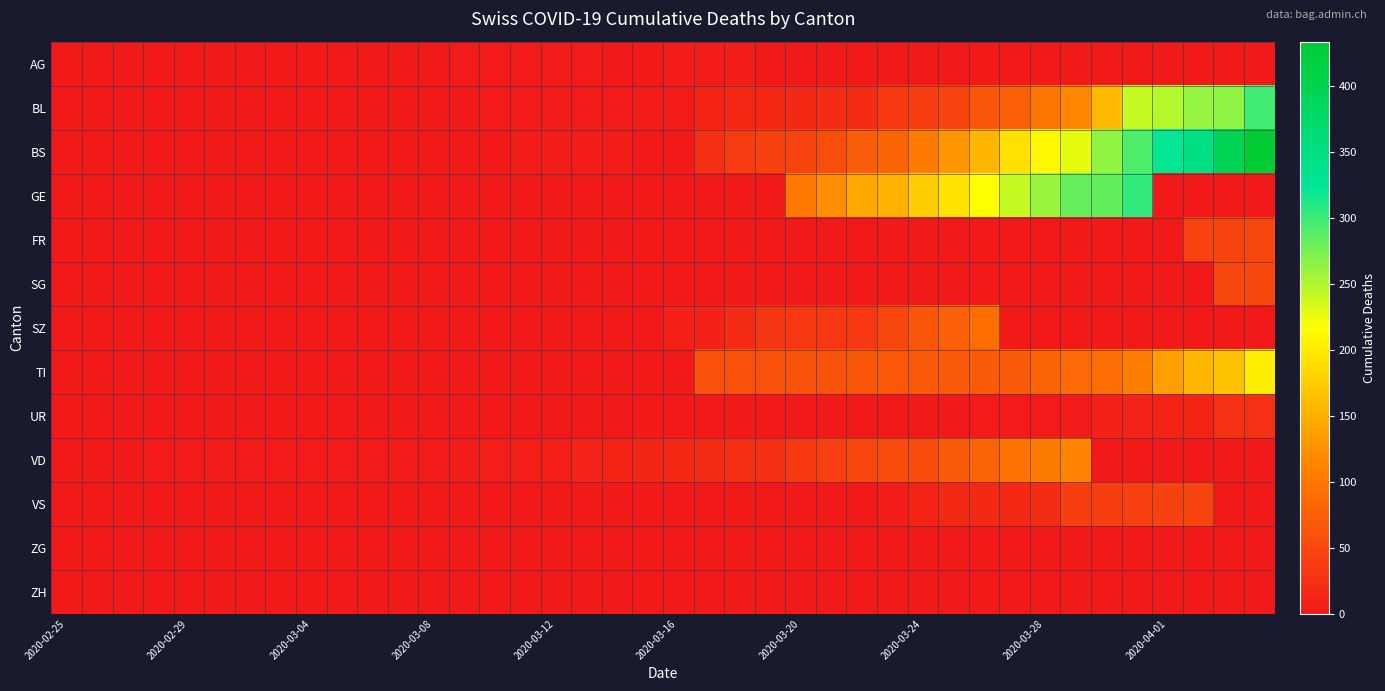

At which category does the chart reach its minimum across all series?

2020-02-25